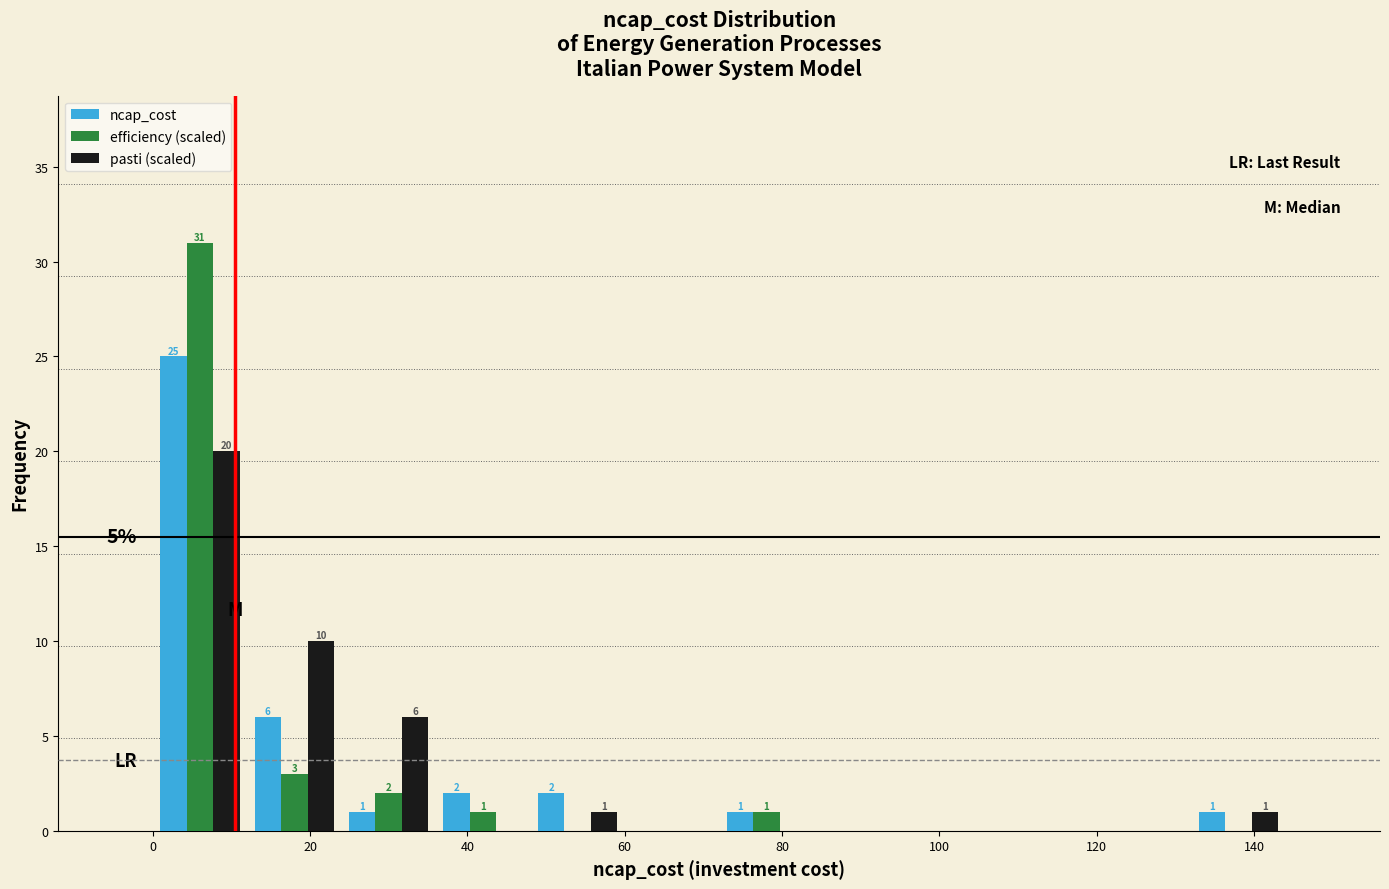

In the pasti (scaled) series, which range on the x-axis has the tallest bar?

0 to 12